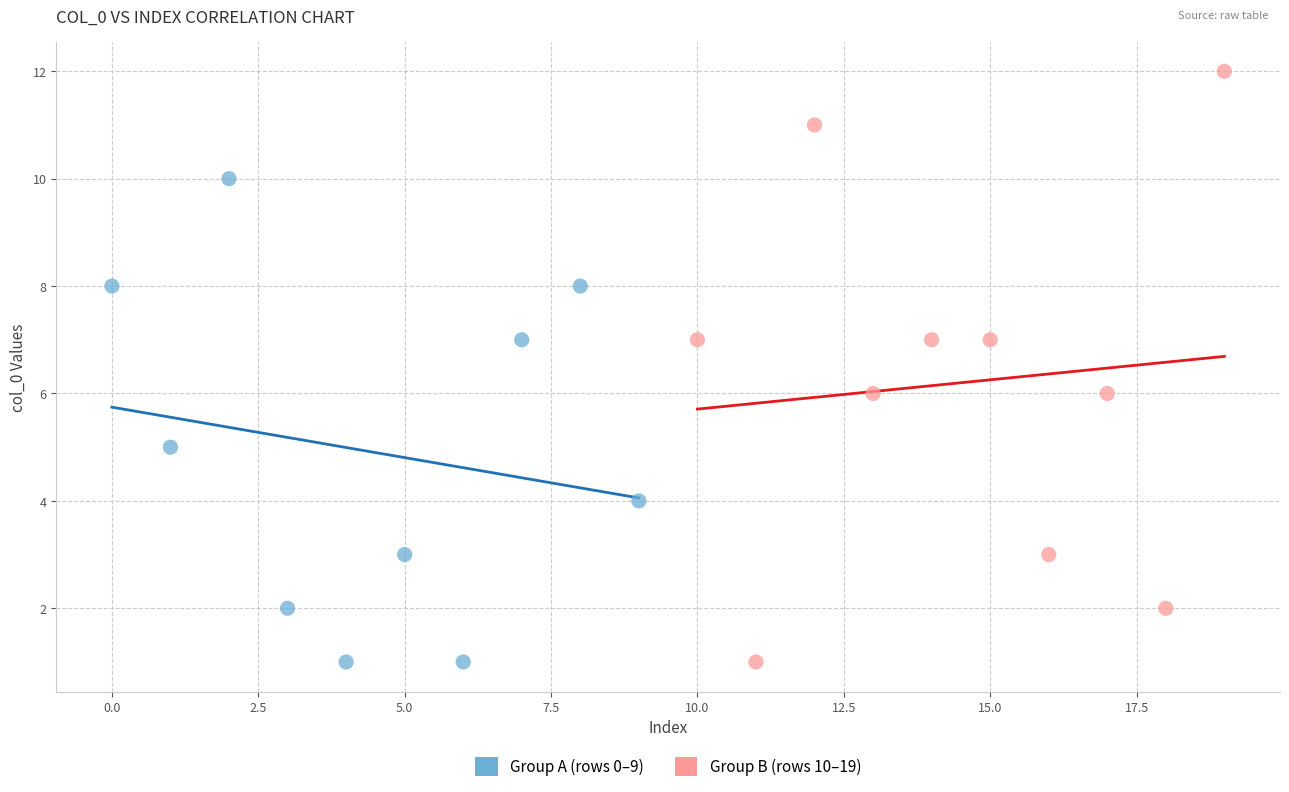

Which series contains the highest Y value?

Group B (rows 10–19)